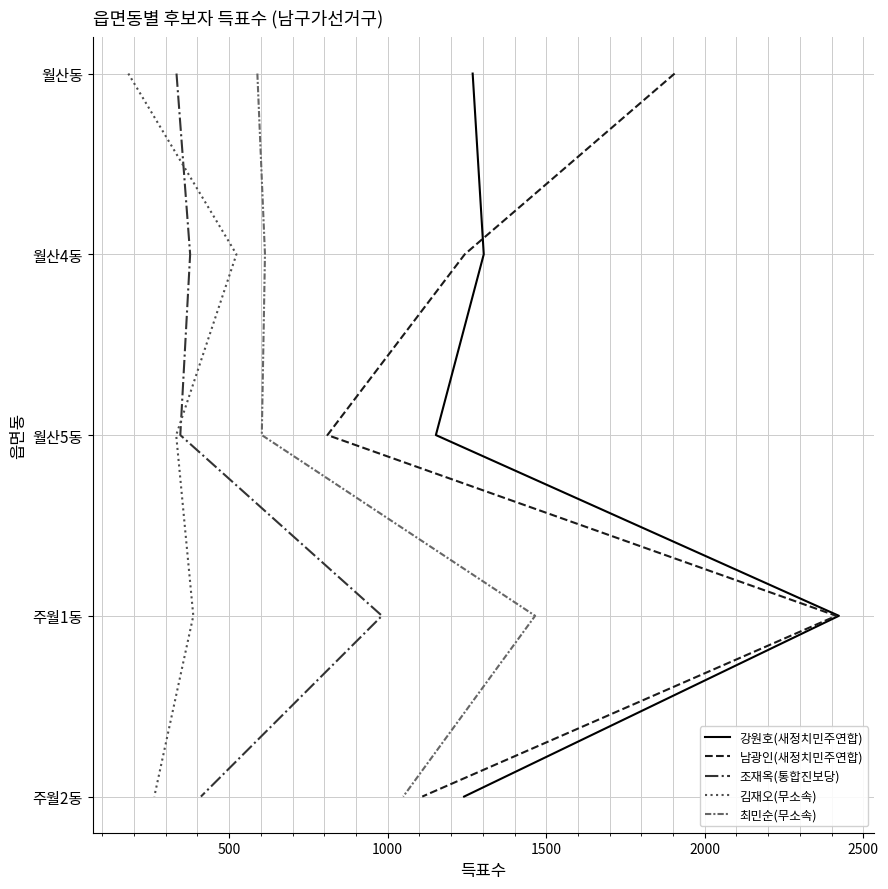

Does the chart have visible grid lines?

Yes